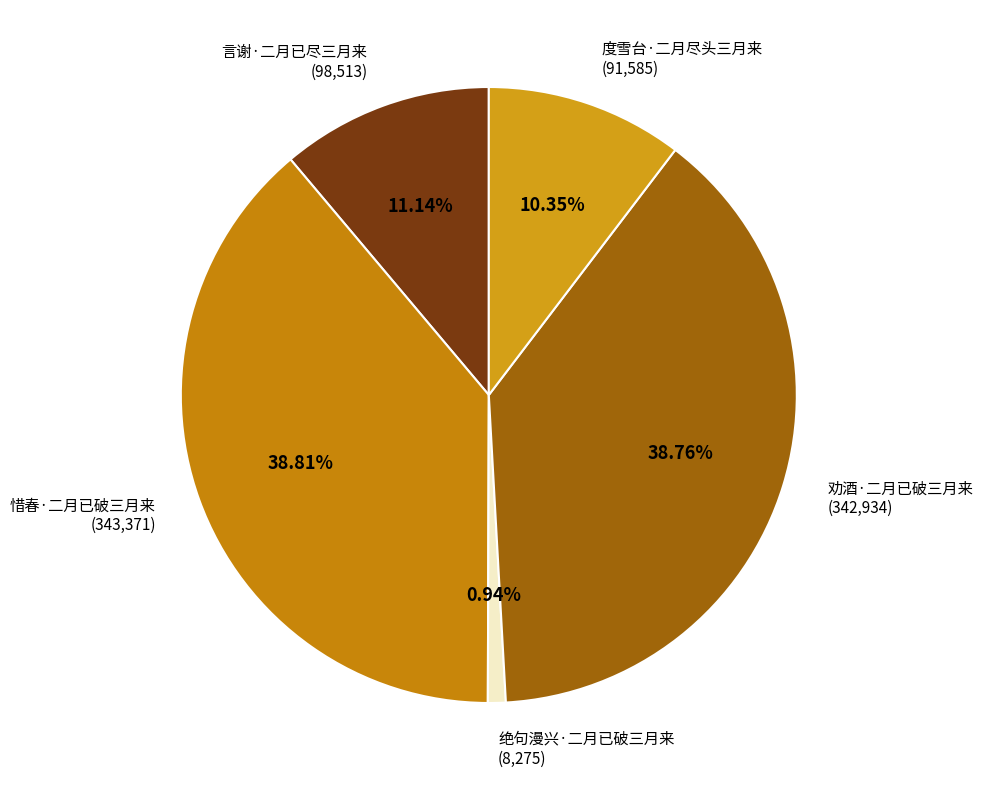

To the nearest percent, what is the difference between the 绝句漫兴·二月已破三月来 and 度雪台·二月尽头三月来 slice percentages?

9%